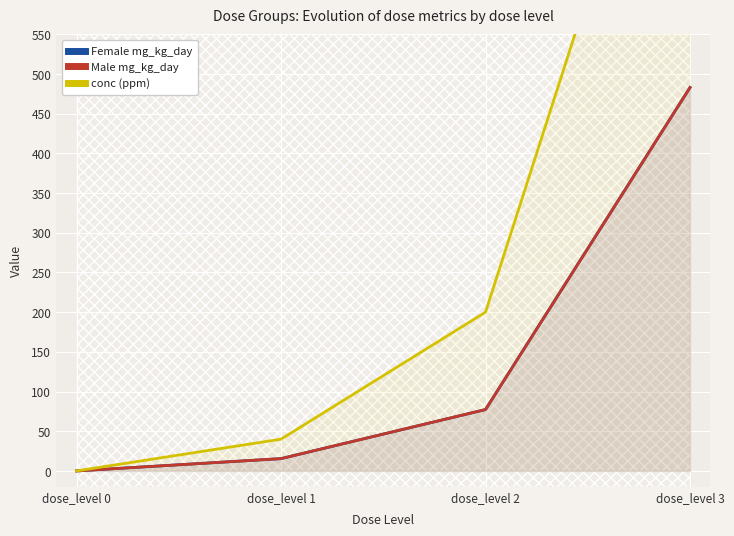

What is the value of the conc (ppm) point at the 4th from the left?

1000.0